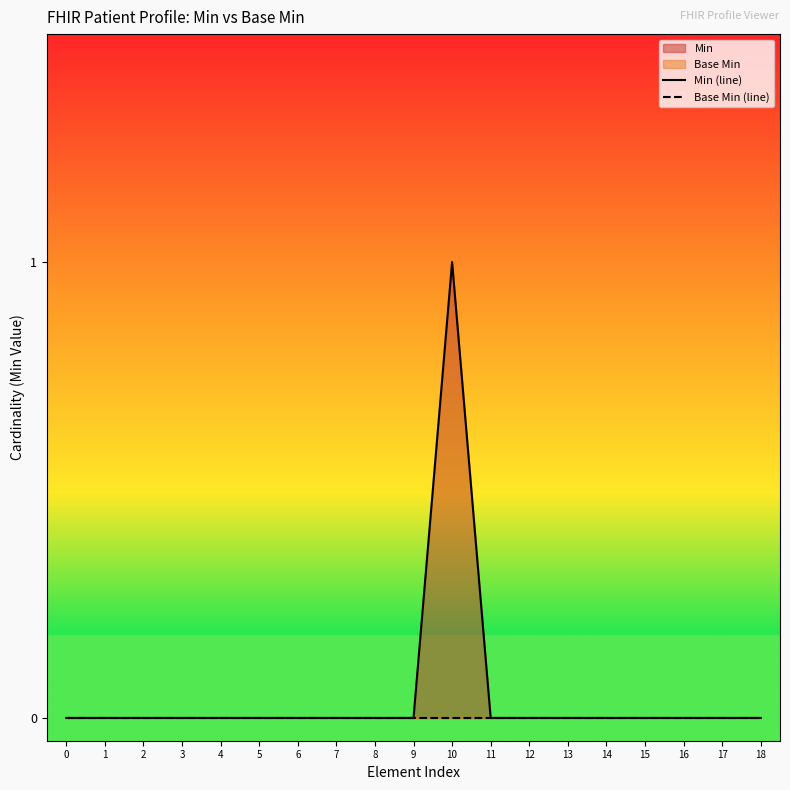

True or false: Min (line) and Base Min (line) intersect in this chart.

False